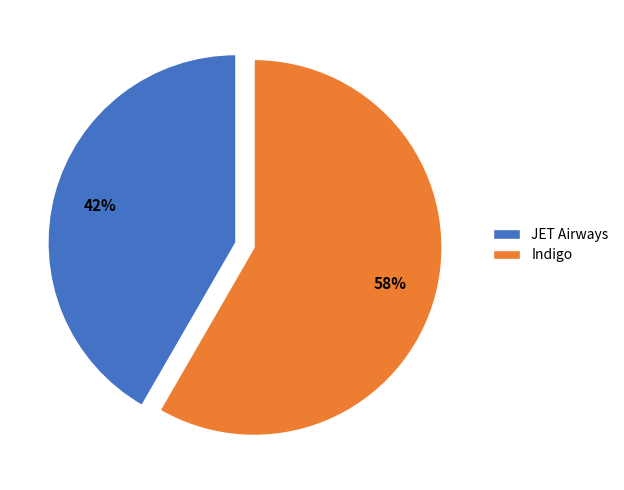

Rank the categories by value from highest to lowest.

Indigo, JET Airways